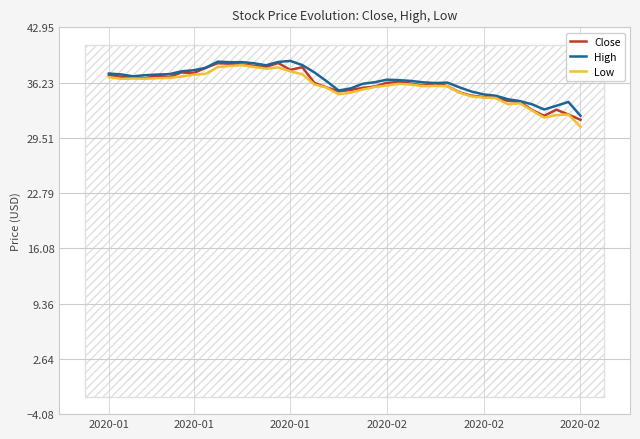

Where does the High series first go above 36?

2020-01